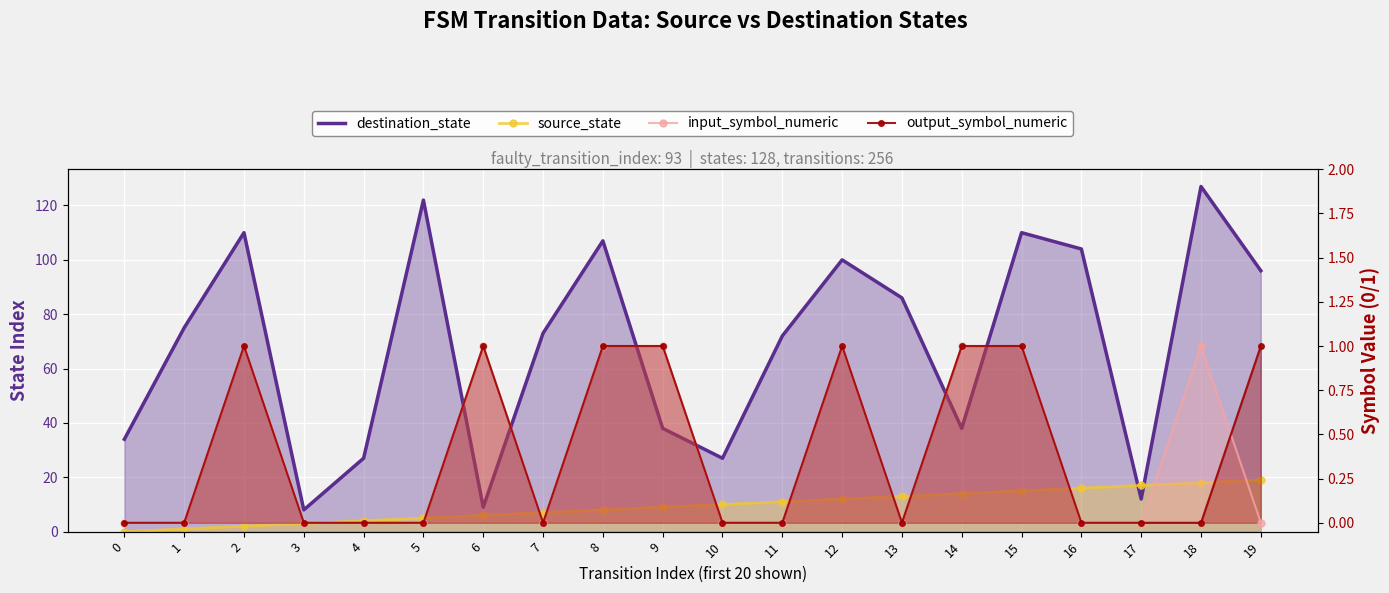

How many positive values does the input_symbol_numeric series have?

8